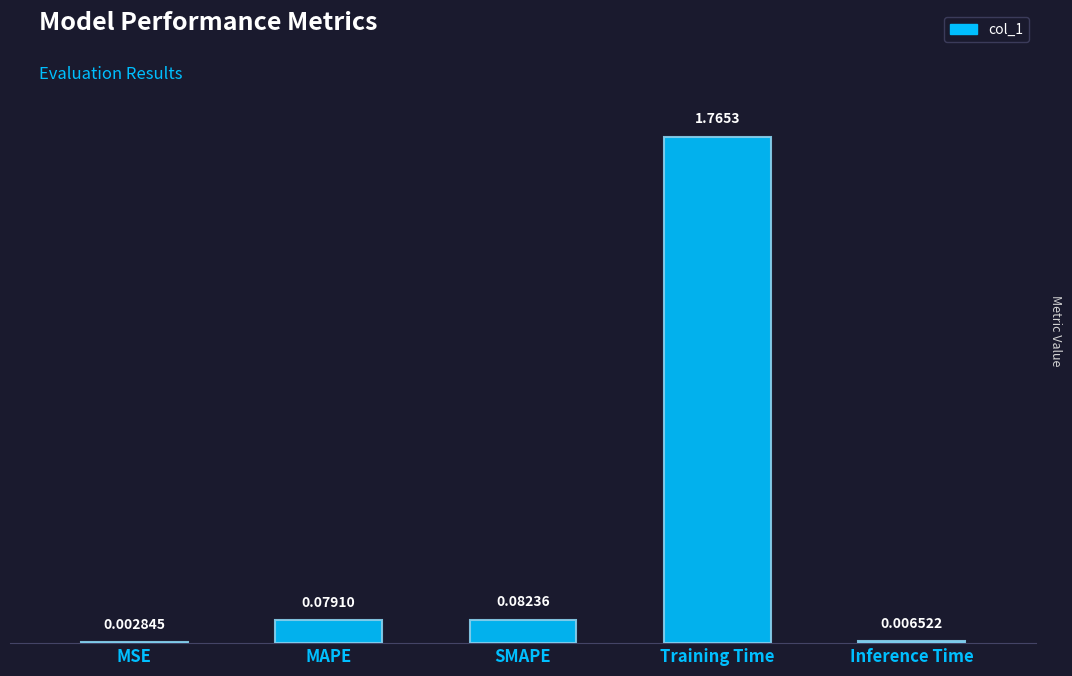

At which category does the chart reach its peak across all series?

Training Time